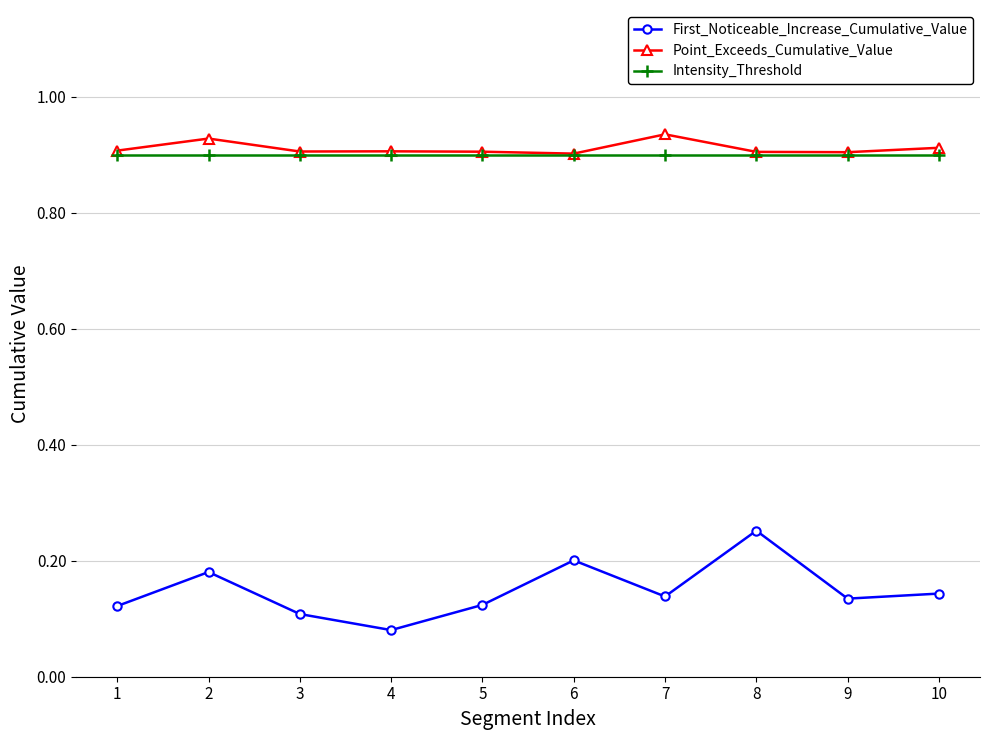

Which series has the largest total across all categories?

Point_Exceeds_Cumulative_Value